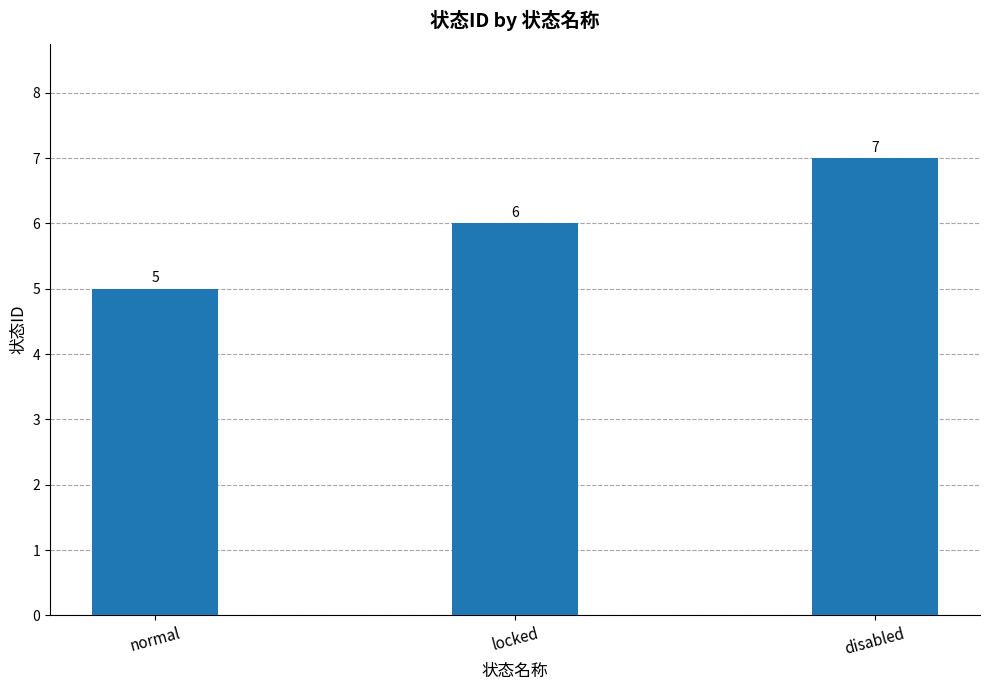

At which label is the value closest to 6?

locked